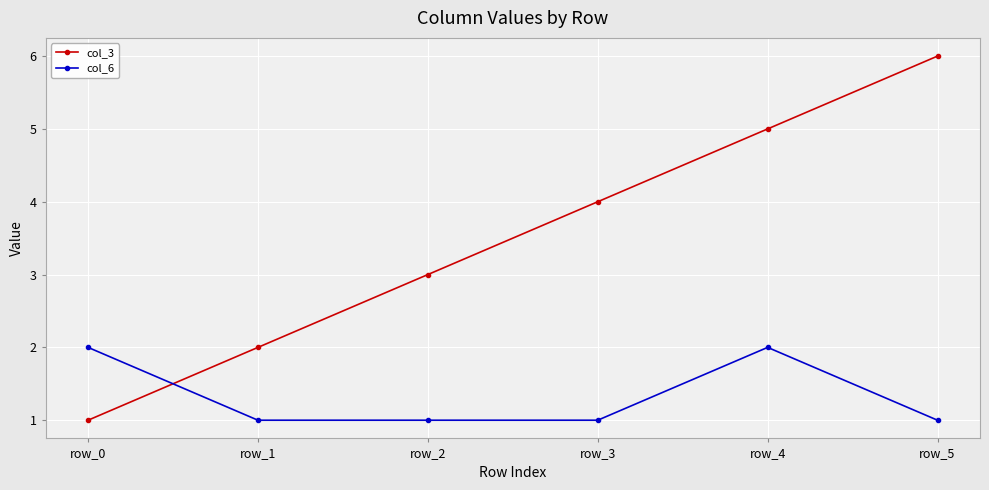

List the series in order of their overall mean, highest first.

col_3, col_6